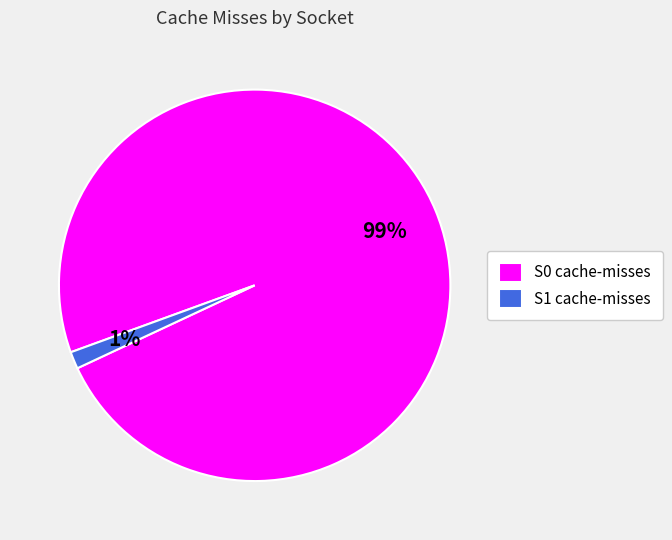

Which has a higher value, S1 cache-misses or S0 cache-misses?

S0 cache-misses